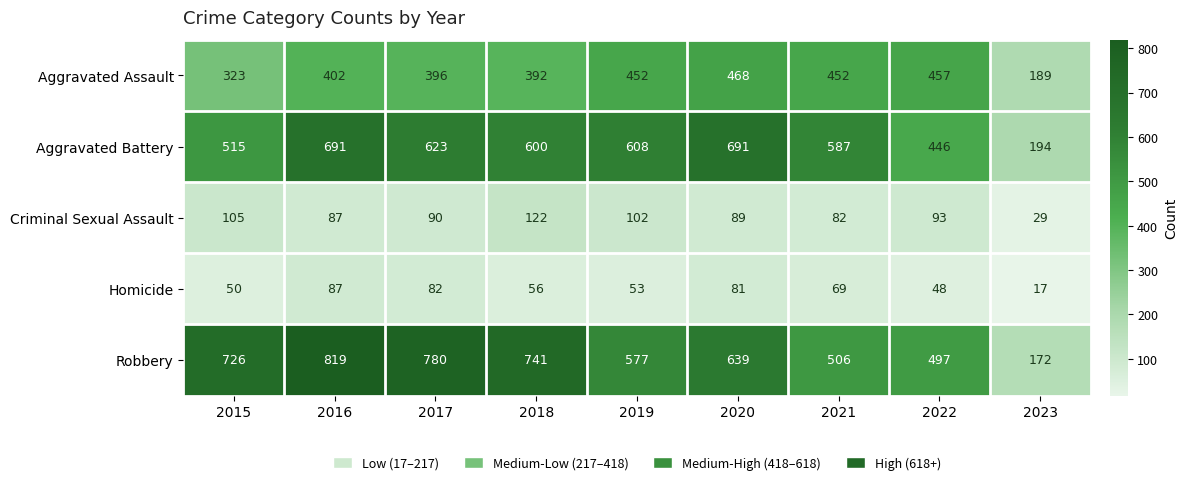

Which category has the lowest value across all series?

2023